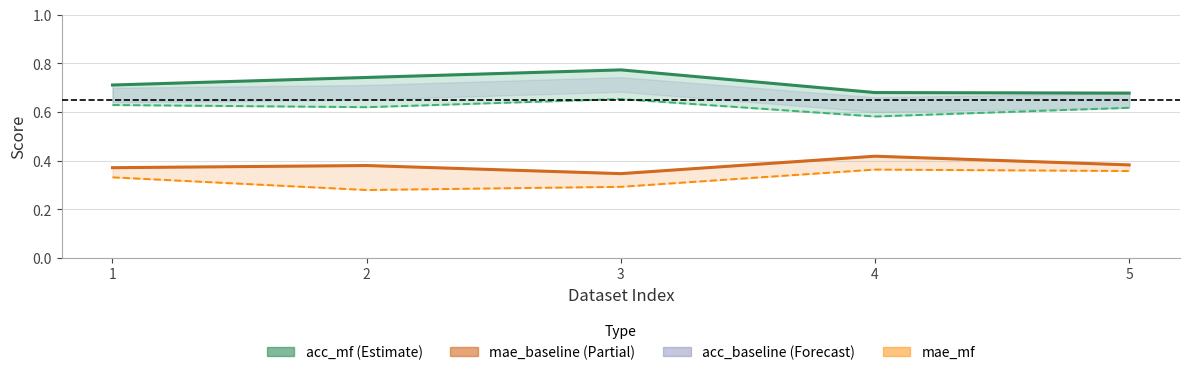

What is the sum of all acc_baseline values?

3.1